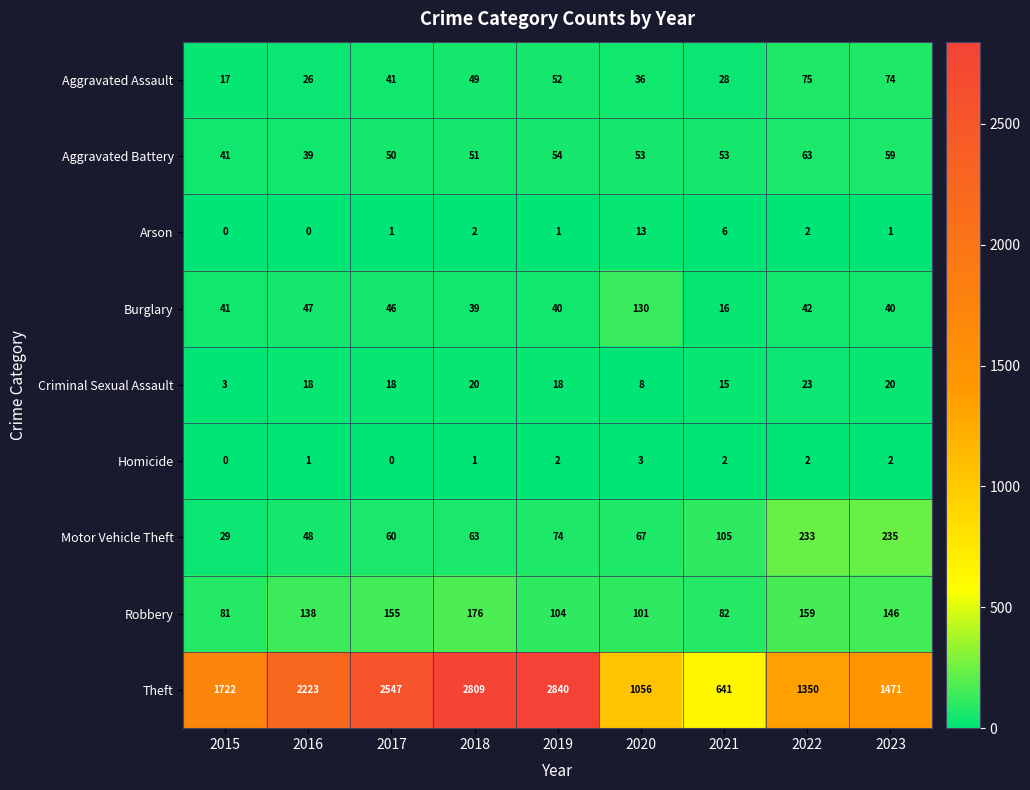

The Criminal Sexual Assault series shows 5 at 2019. True or false?

False